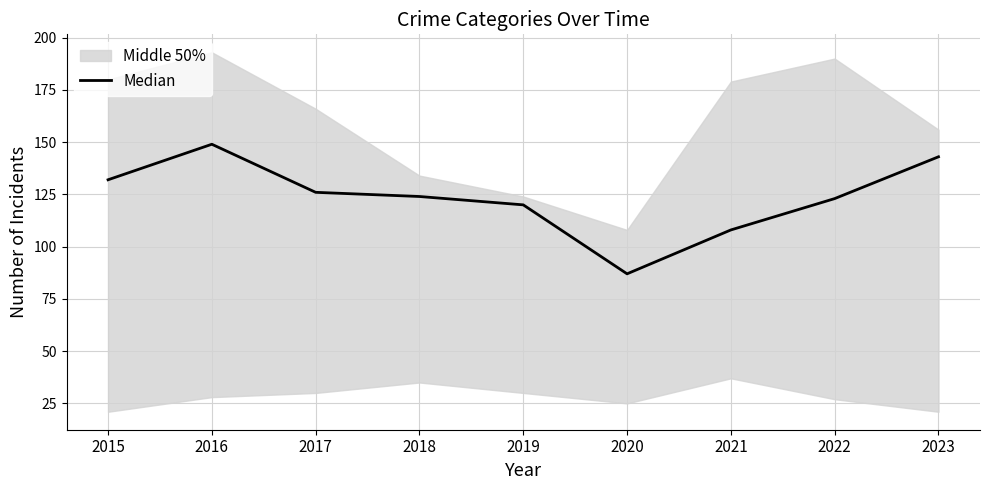

Reading right to left, extract all data points from this chart.

2023=143	2022=123	2021=108	2020=87	2019=120	2018=124	2017=126	2016=149	2015=132